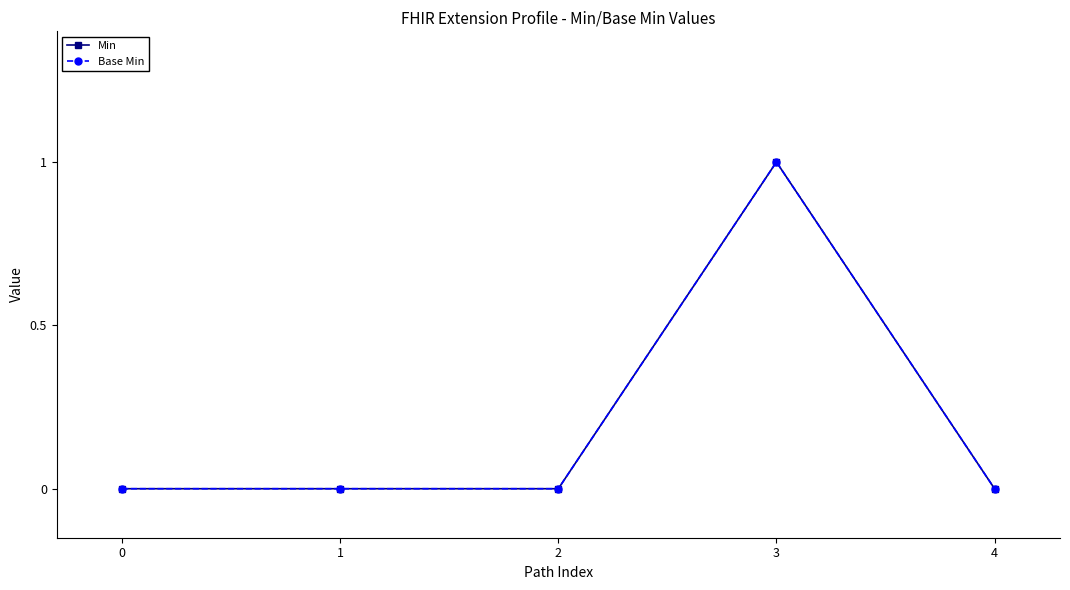

True or false: Min and Base Min cross at least once.

False